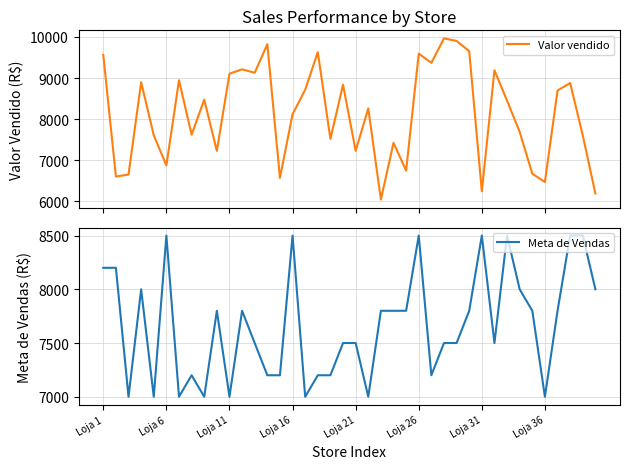

Is it true that Valor vendido equals 12772.5 at 18?

False